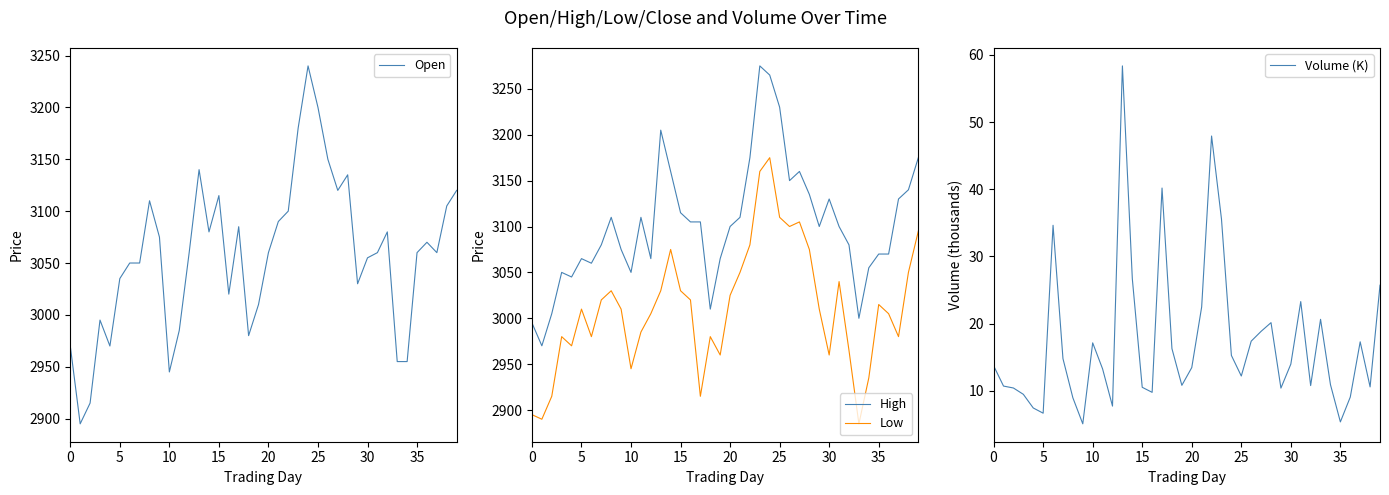

The Open series shows 1633.9 at 22. True or false?

False